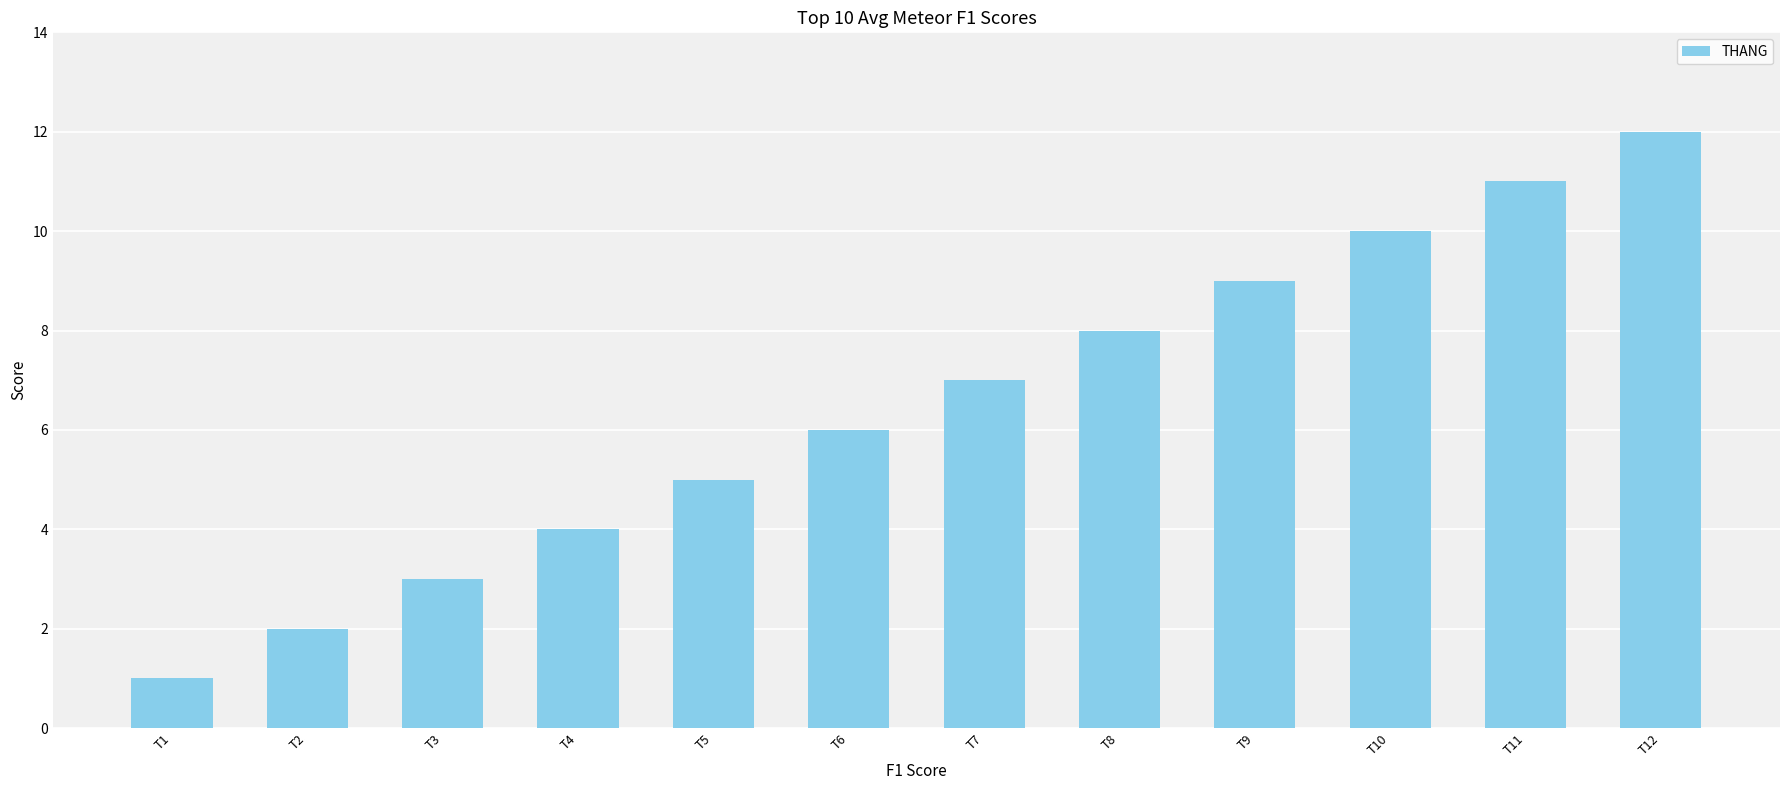

How many distinct data groups are displayed?

1